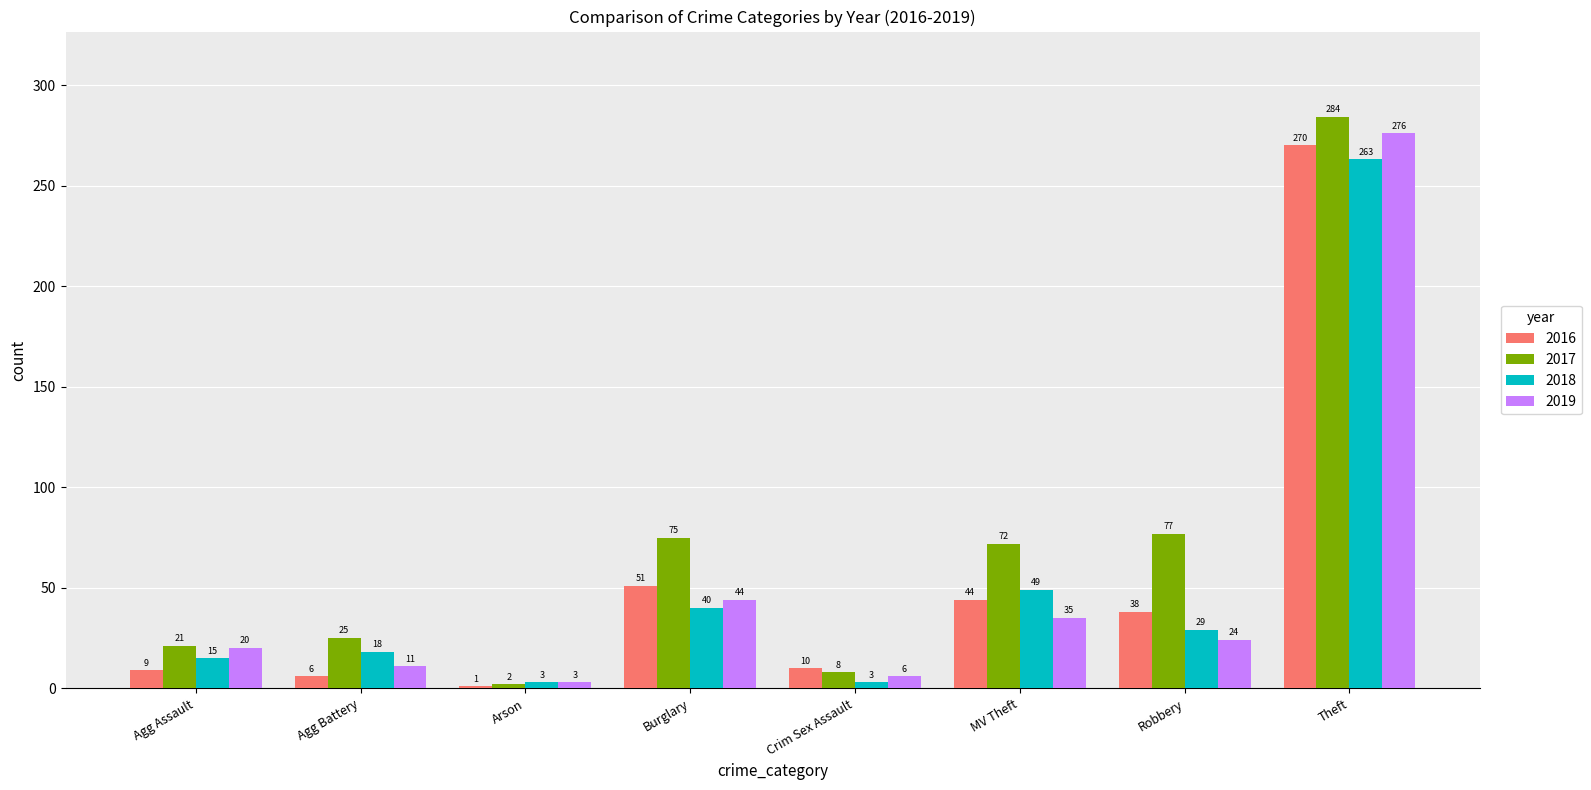

Reading right to left, what are all the values shown in this chart?

2016: 270	38	44	10	51	1	6	9
2017: 284	77	72	8	75	2	25	21
2018: 263	29	49	3	40	3	18	15
2019: 276	24	35	6	44	3	11	20